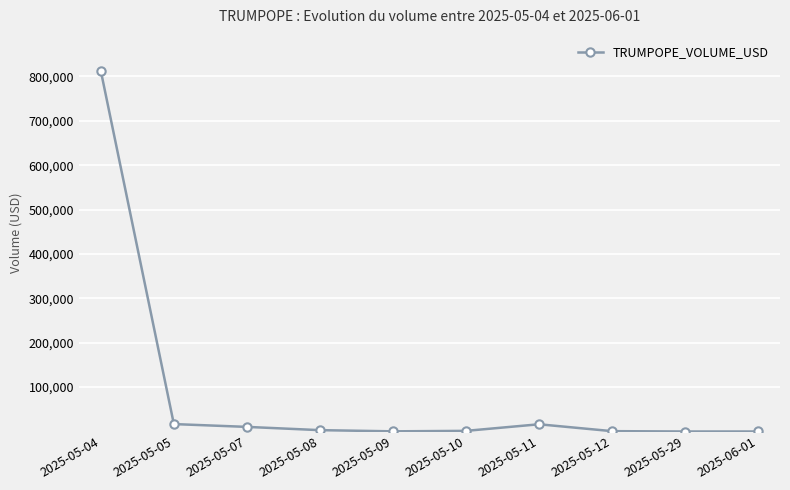

What is the label of the 8th point from the right?

2025-05-07